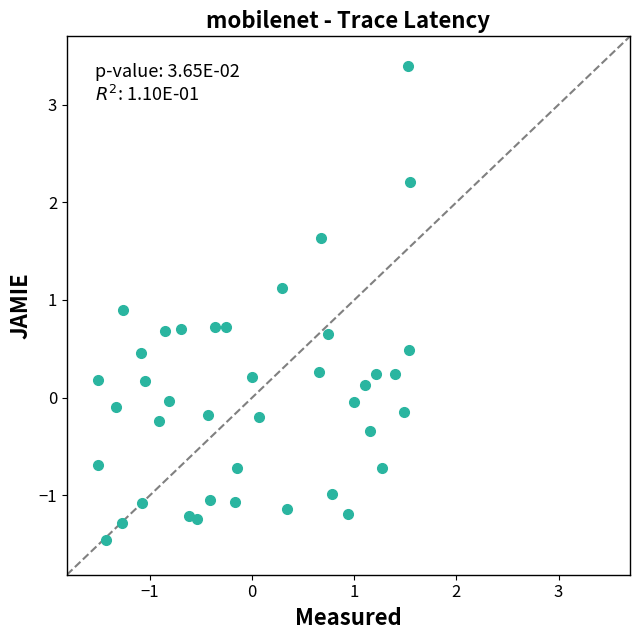

What is the range of Y values (max minus min)?

4.9